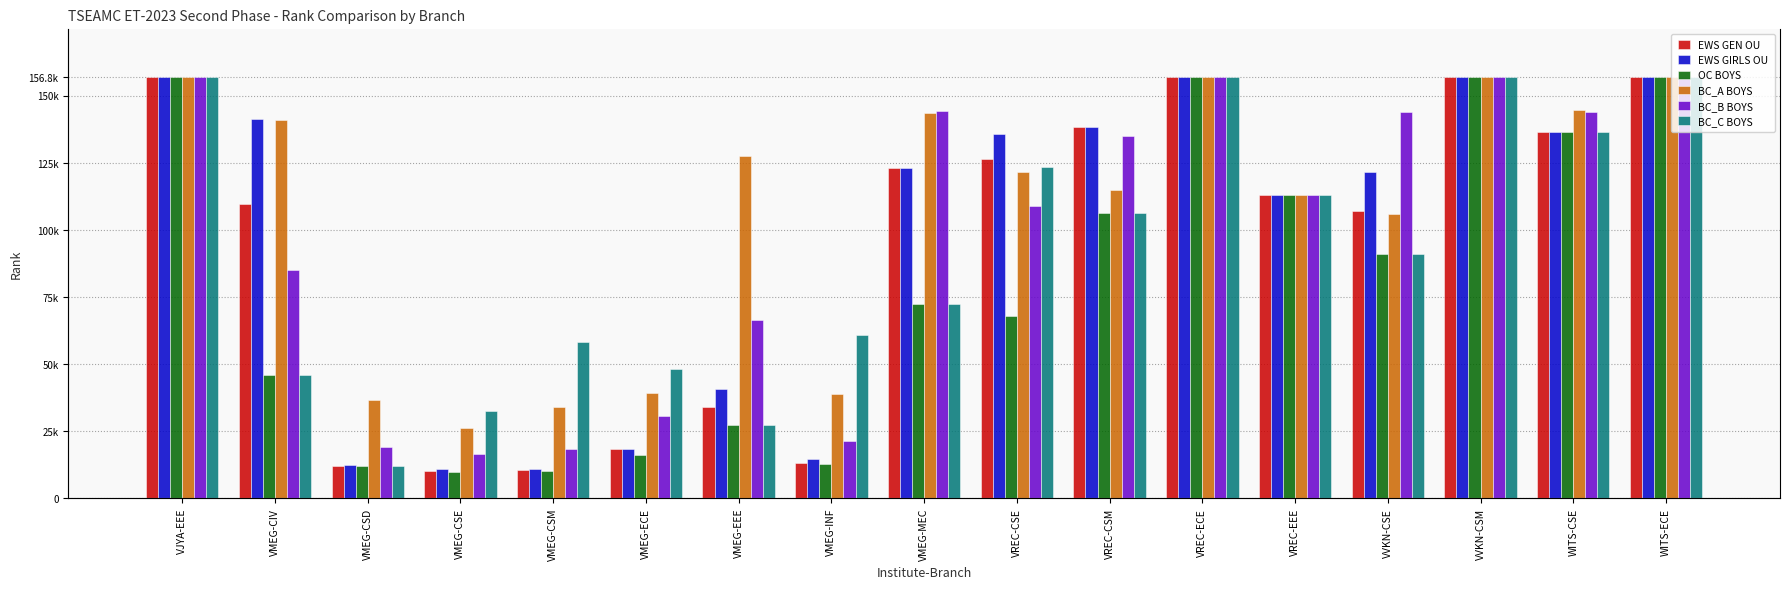

What is the label of the 15th bar from the left?

VVKN-CSM